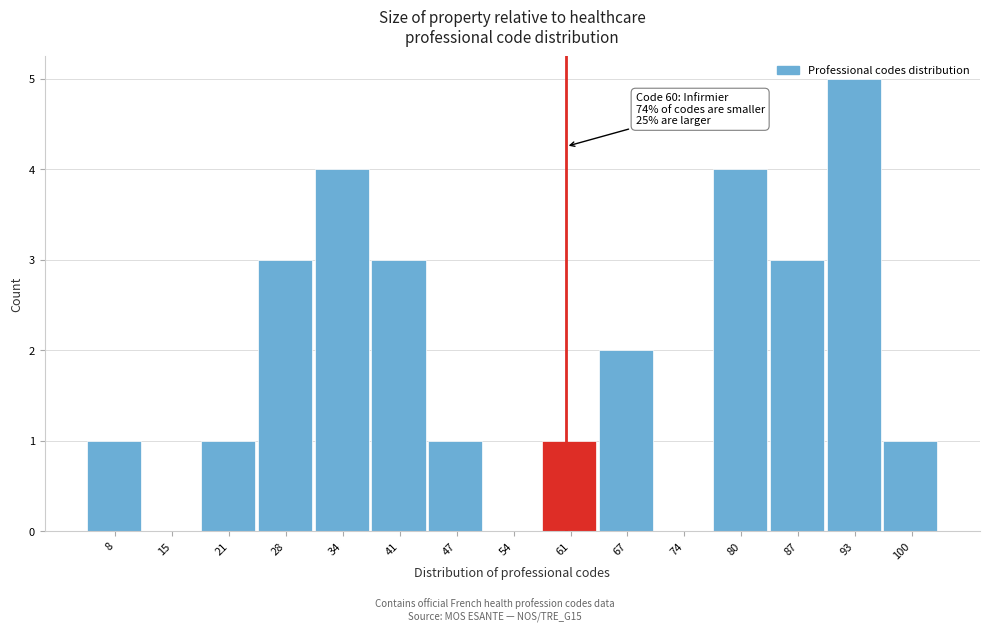

Over which range of the x-axis is the bar tallest?

90 to 96